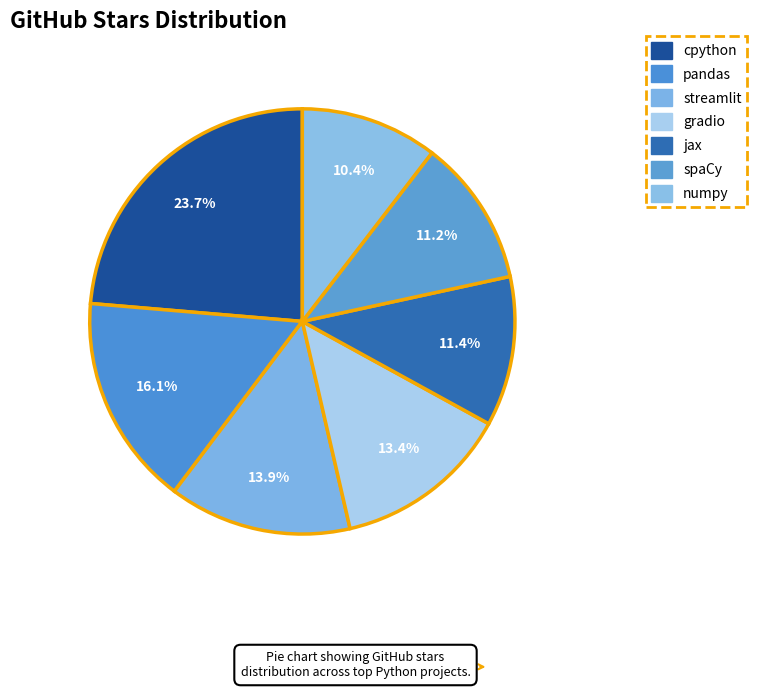

Count the number of slices in the pie.

7